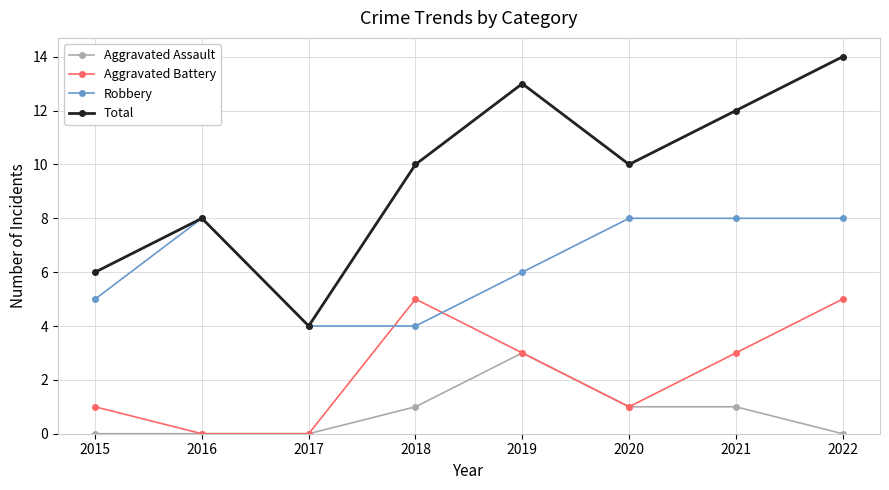

Between 2015 and 2017, which series saw the biggest shift?

Total